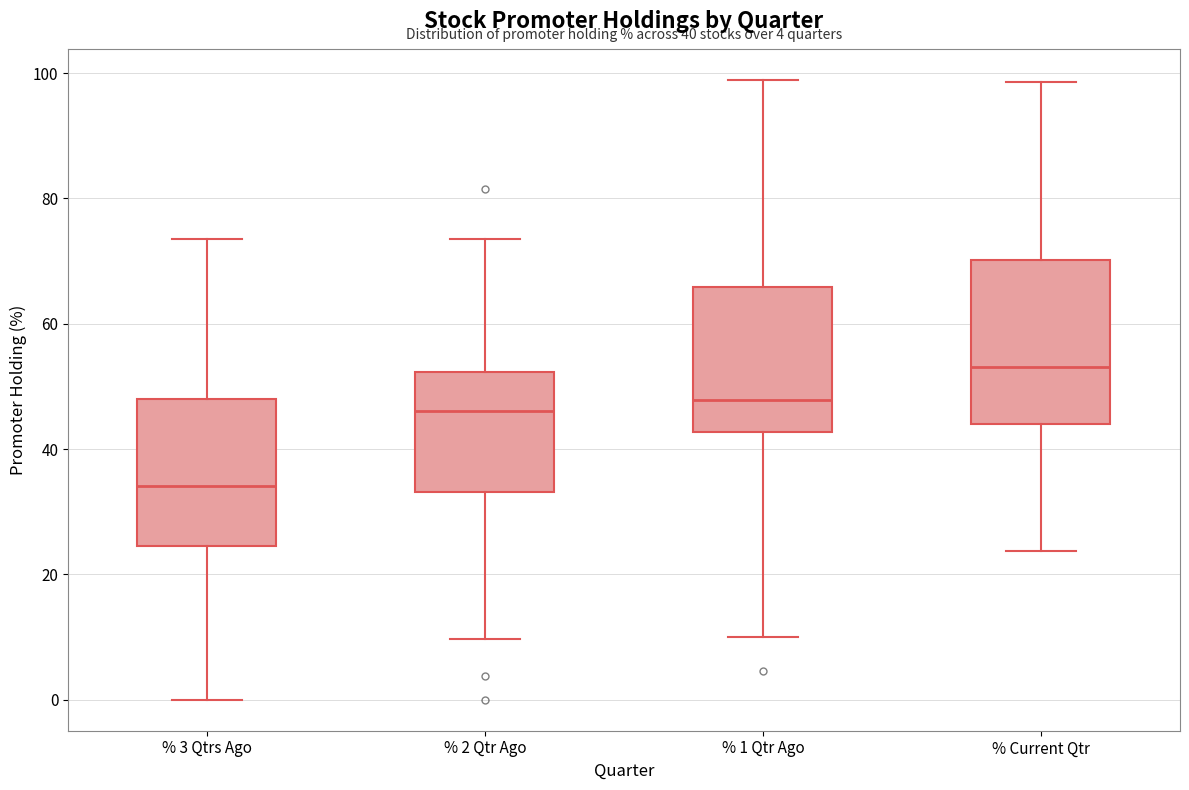

Comparing the boxes themselves (not the whiskers), which one is the tallest?

% Current Qtr